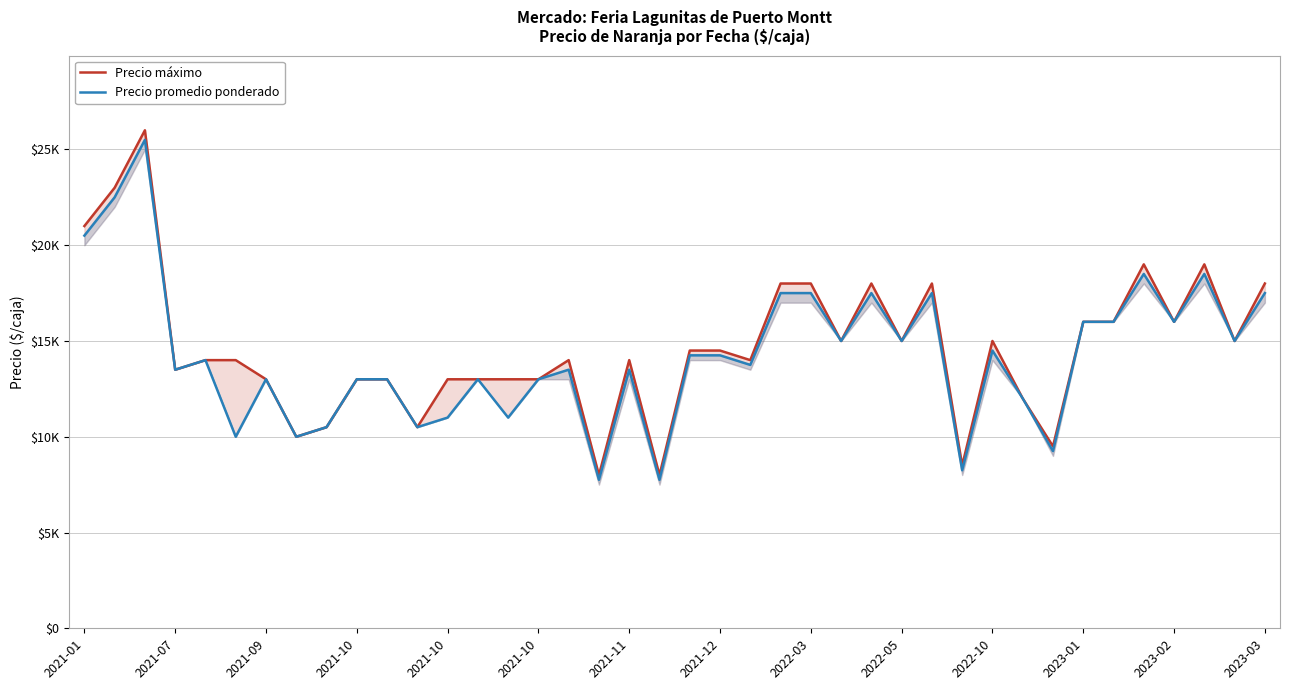

What is the sum of all Precio promedio ponderado values?

570250